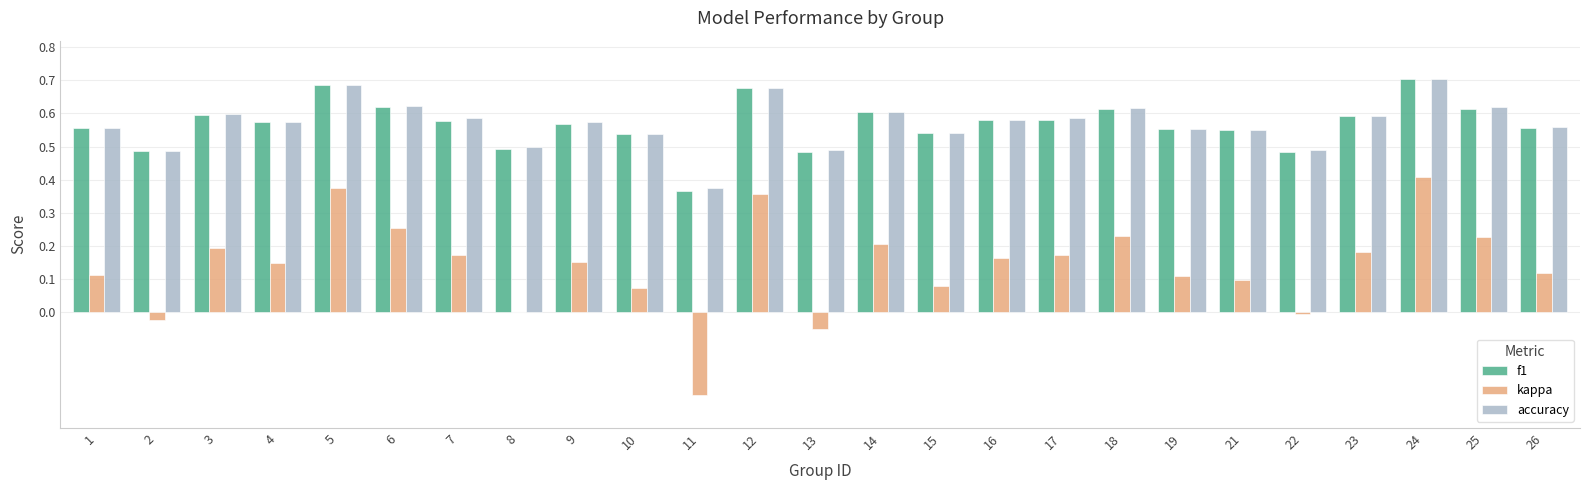

Between 3 and 15, which series saw the biggest shift?

kappa